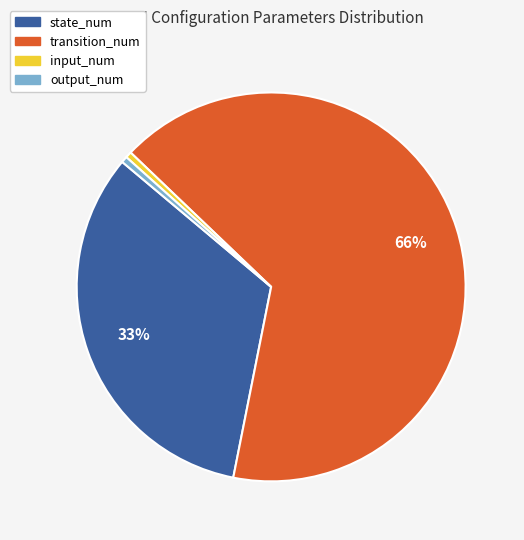

To the nearest percent, what portion does input_num represent?

1%